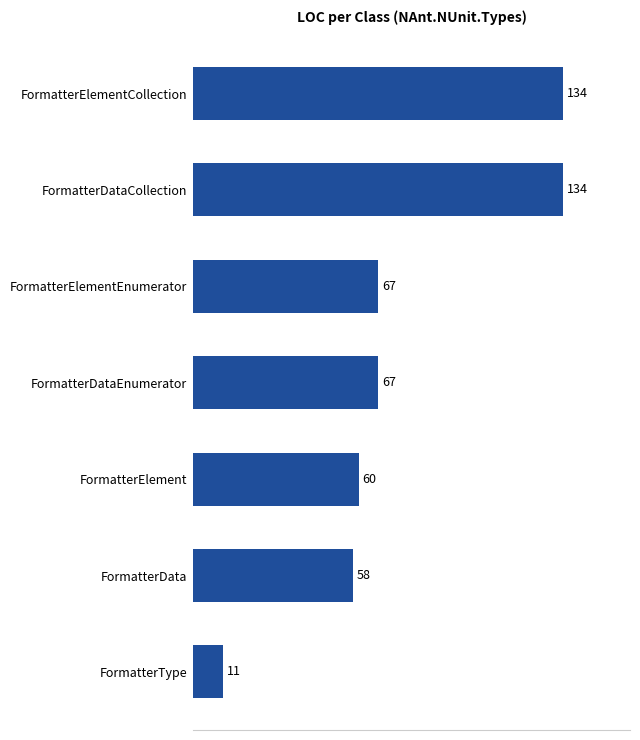

What is the minimum value shown in the chart?

11